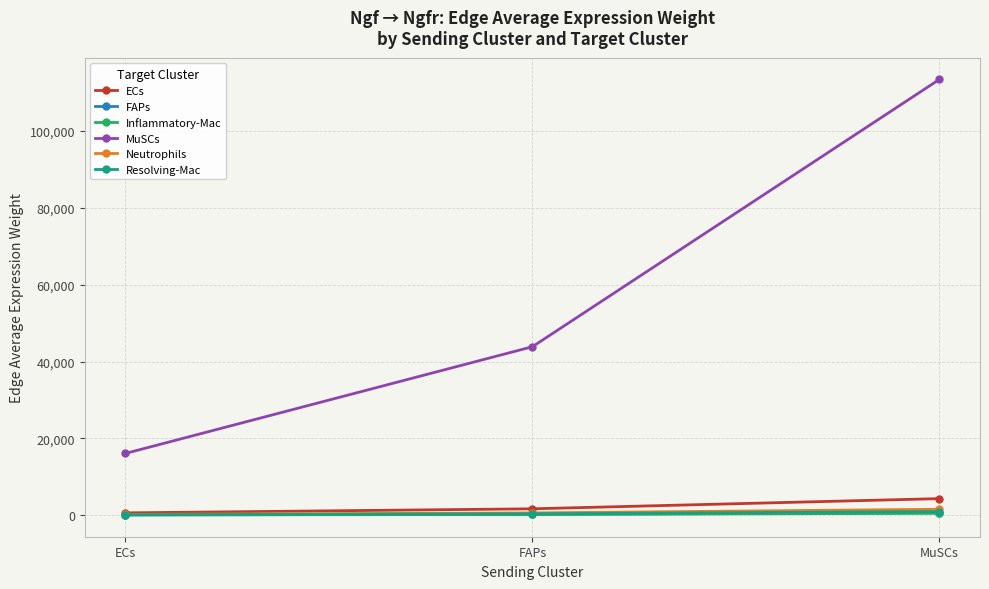

At which label is MuSCs closest to 64749?

FAPs